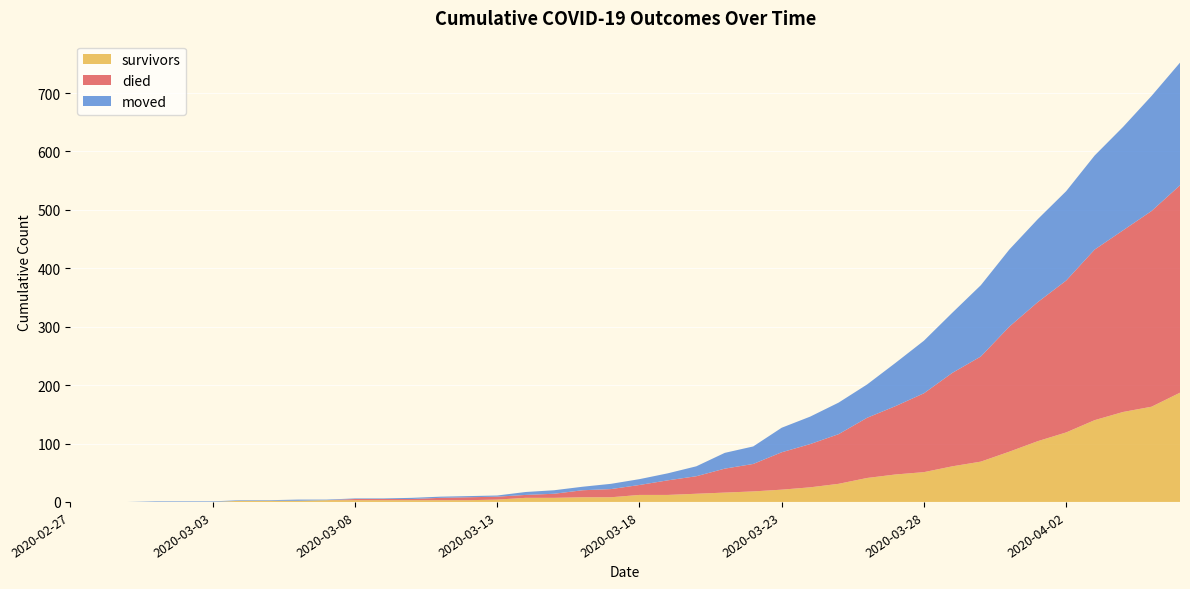

Reading right to left, list all the values displayed in this chart.

survivors: 187	163	154	140	119	104	86	69	61	51	47	41	31	25	21	18	16	14	12	12	8	8	7	7	4	3	3	3	3	3	3	2	2	2	0	0	0	0	0	0
died: 355	335	311	292	260	238	214	180	160	135	117	103	85	74	64	47	41	30	25	17	14	12	7	5	5	5	4	2	2	2	0	0	0	0	0	0	0	0	0	0
moved: 210	197	177	161	153	142	132	122	103	90	74	57	54	47	42	30	27	17	12	10	9	6	6	5	2	2	2	2	1	1	1	2	1	1	1	1	1	0	0	0